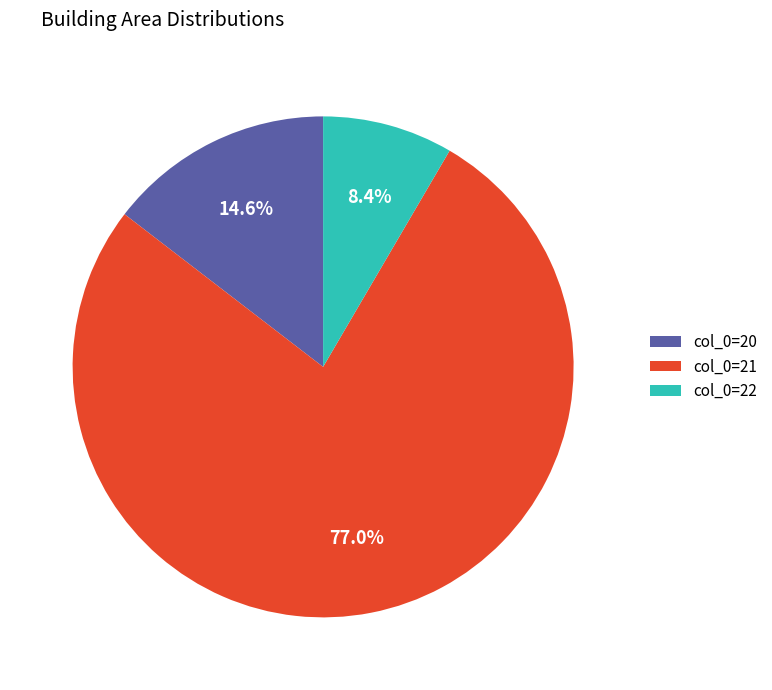

What is the largest slice in the pie chart?

col_0=21